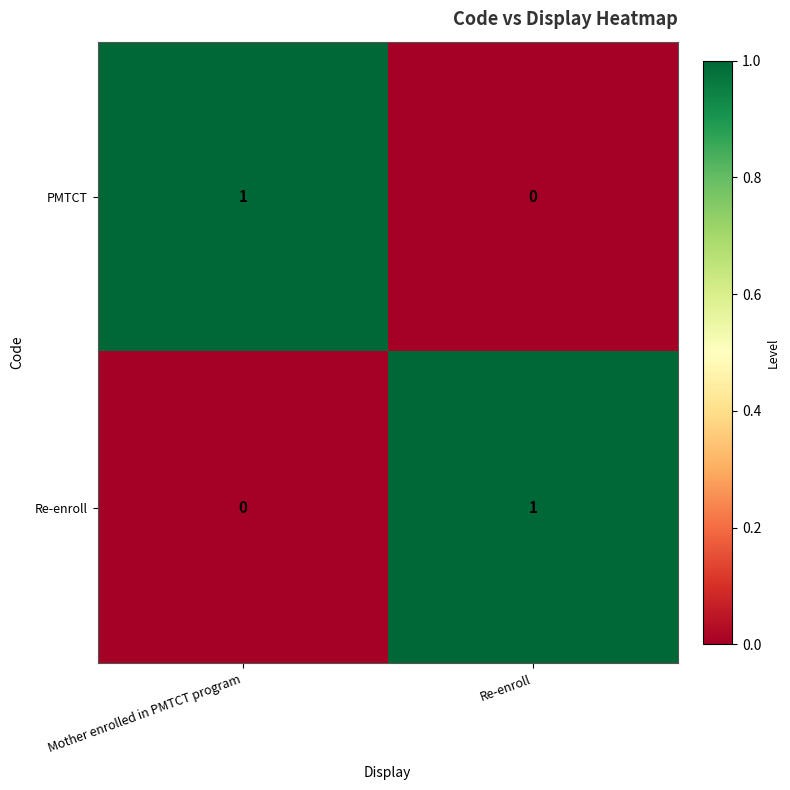

List the labels in order of PMTCT value, smallest first.

Re-enroll, Mother enrolled in PMTCT program